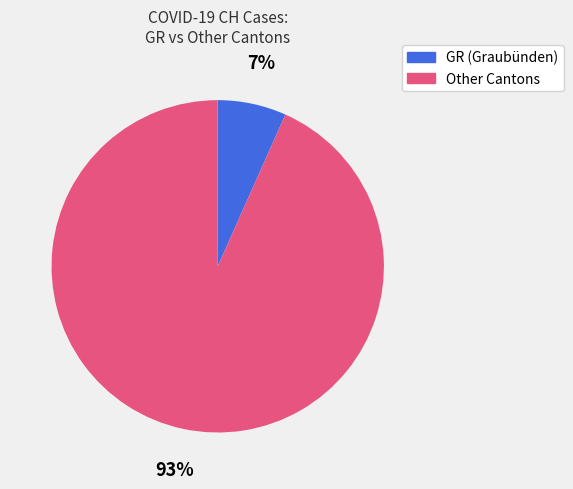

To the nearest percent, what is the average slice percentage?

50%